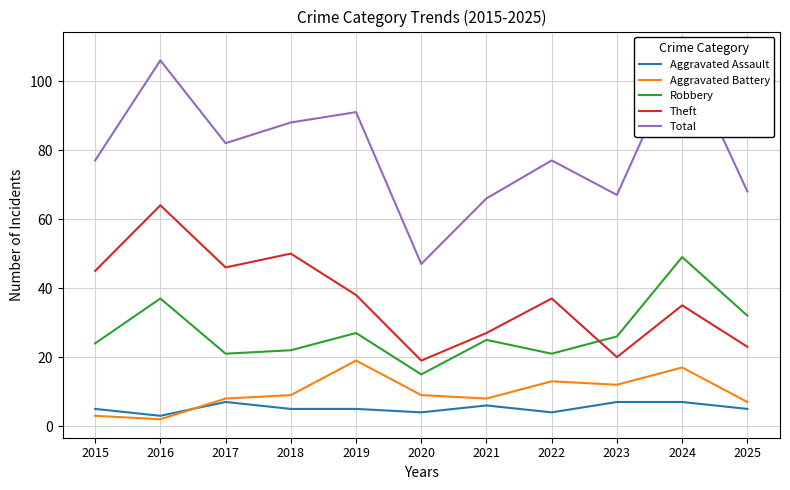

What value does the Aggravated Assault series have at 2020?

4